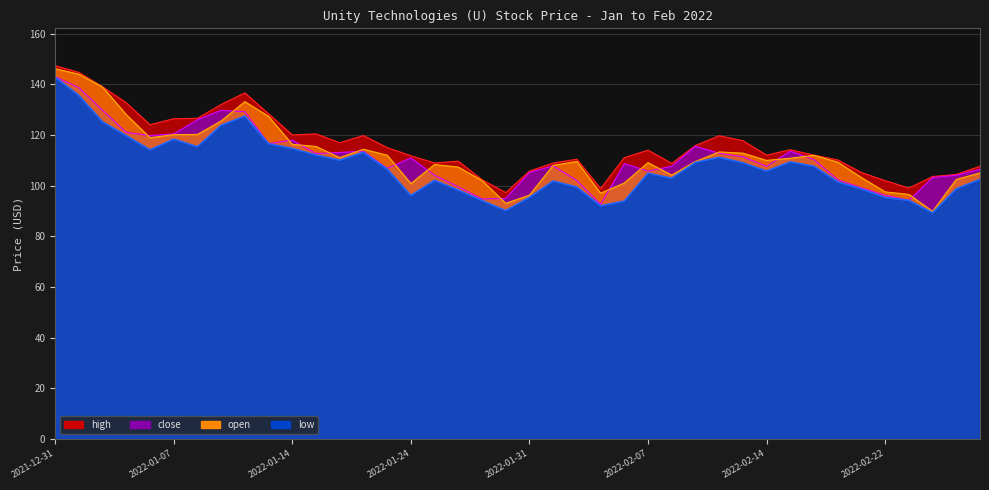

Where is close nearest to the value 117?

2022-01-13